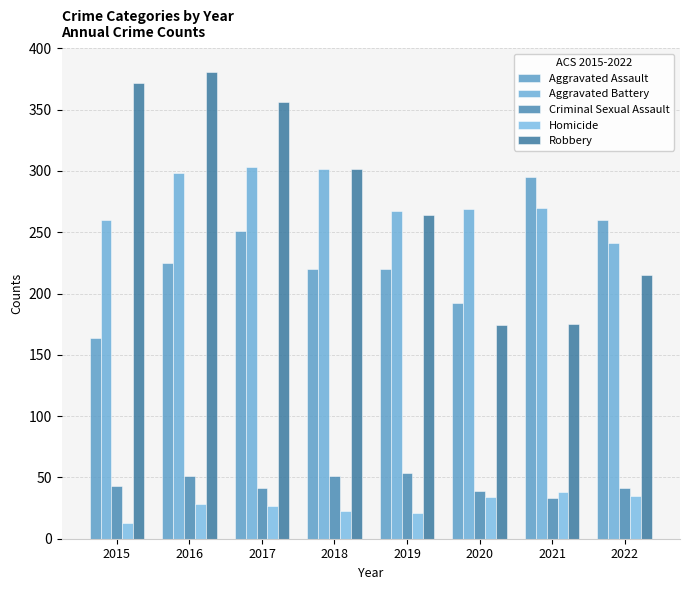

How many groups of bars are there?

8